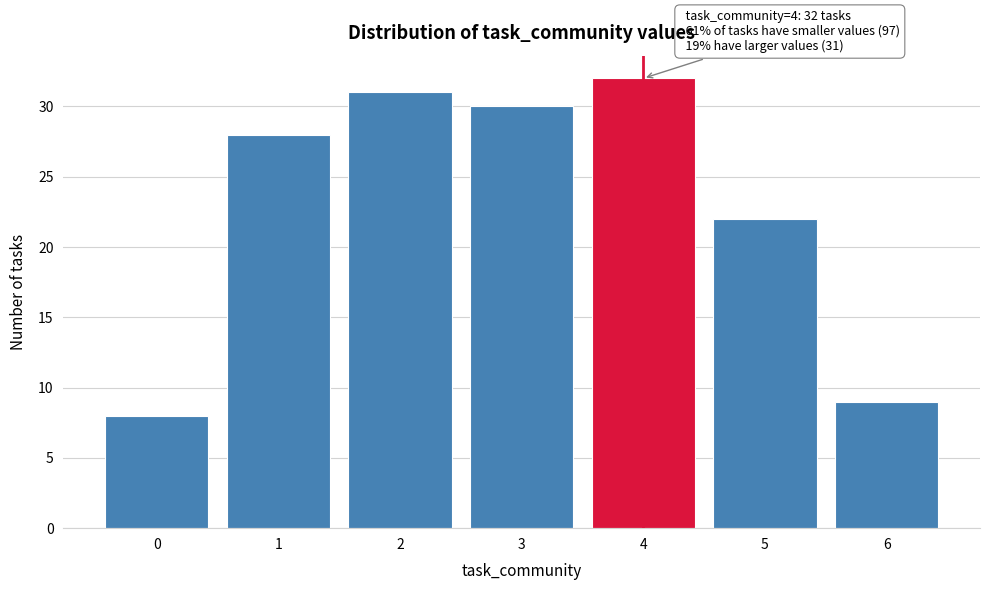

Over which range of the x-axis is the bar tallest?

3.5 to 4.5